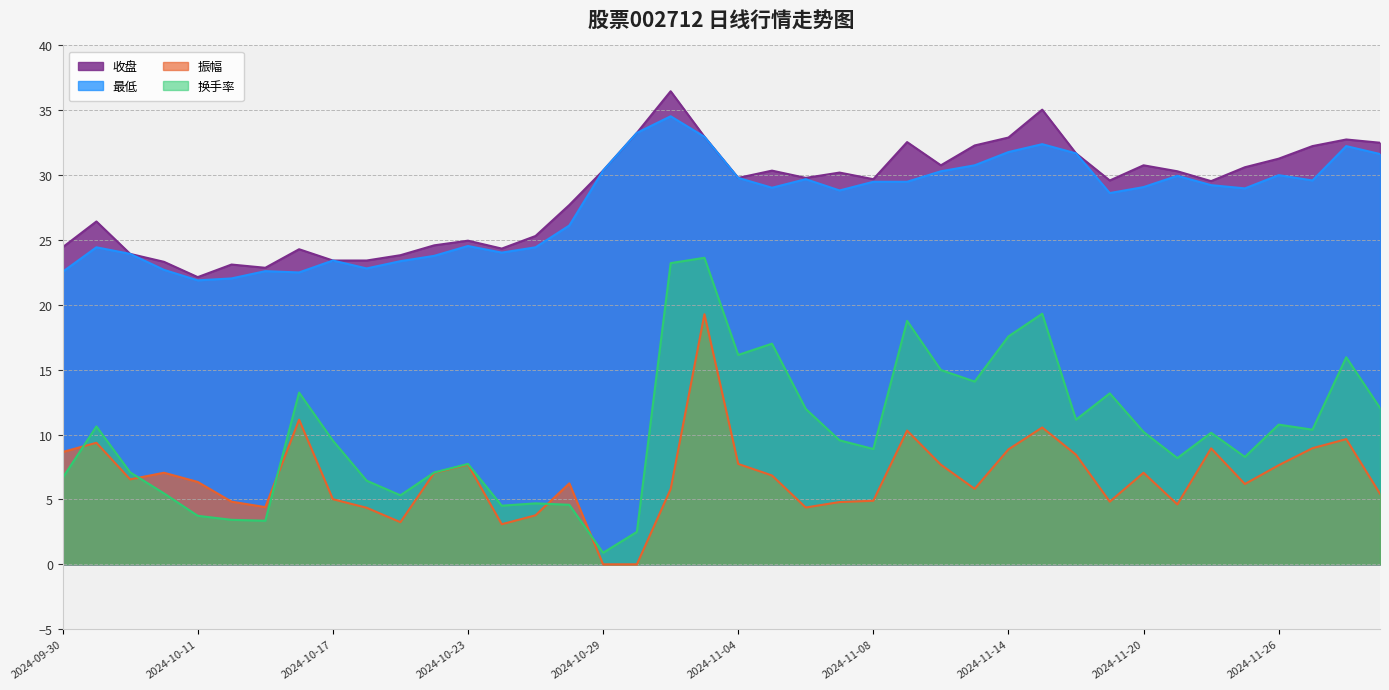

Reading left to right, list all the values displayed in this chart.

收盘: 24.4	26.4	23.9	23.3	22.1	23.1	22.9	24.3	23.4	23.4	23.8	24.6	24.9	24.3	25.3	27.7	30.4	33.3	36.5	33.0	29.8	30.4	29.8	30.2	29.7	32.5	30.8	32.3	32.9	35.0	31.7	29.6	30.8	30.3	29.5	30.6	31.3	32.2	32.8	32.5
最低: 22.6	24.4	23.9	22.7	21.9	22.0	22.6	22.5	23.4	22.8	23.4	23.8	24.5	24.0	24.4	26.1	30.4	33.3	34.5	33.0	29.8	29.0	29.7	28.8	29.5	29.5	30.3	30.8	31.8	32.4	31.7	28.6	29.1	29.9	29.2	29.0	30.0	29.6	32.2	31.6
振幅: 8.7	9.4	6.5	7.1	6.3	4.8	4.4	11.2	5.0	4.4	3.2	7.0	7.7	3.1	3.8	6.2	0.0	0.0	5.8	19.3	7.7	6.8	4.4	4.8	4.9	10.3	7.7	5.8	8.9	10.6	8.4	4.8	7.1	4.6	8.9	6.2	7.6	8.9	9.7	5.4
换手率: 6.7	10.6	7.1	5.5	3.7	3.4	3.4	13.2	9.5	6.5	5.3	7.1	7.7	4.5	4.7	4.6	0.9	2.5	23.2	23.6	16.1	17.0	12.0	9.6	8.9	18.8	15.0	14.1	17.6	19.3	11.2	13.2	10.2	8.2	10.1	8.3	10.8	10.4	16.0	12.1